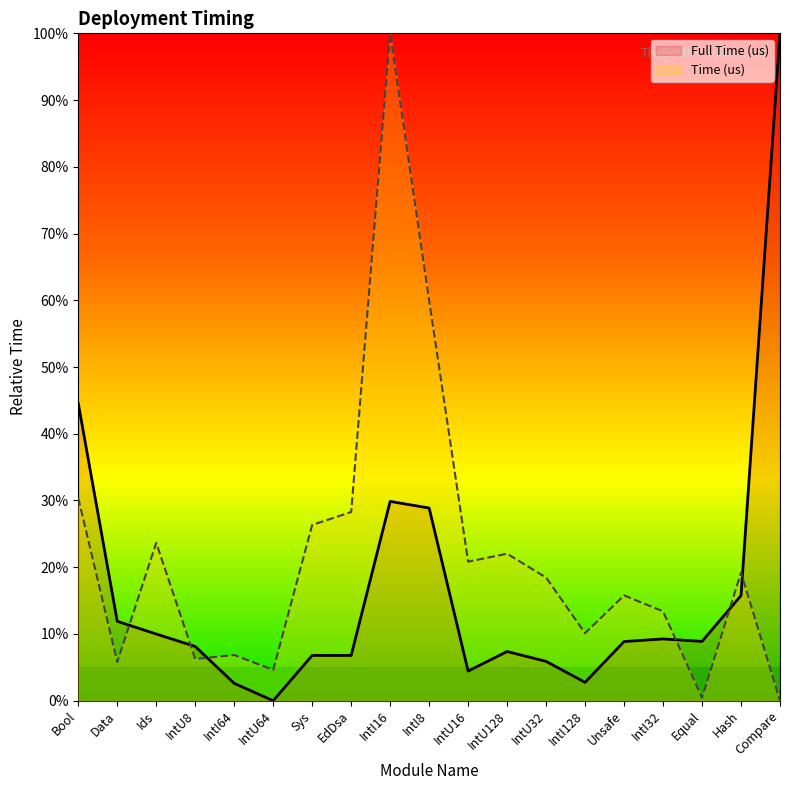

Which series has the widest spread of values?

Time (us)